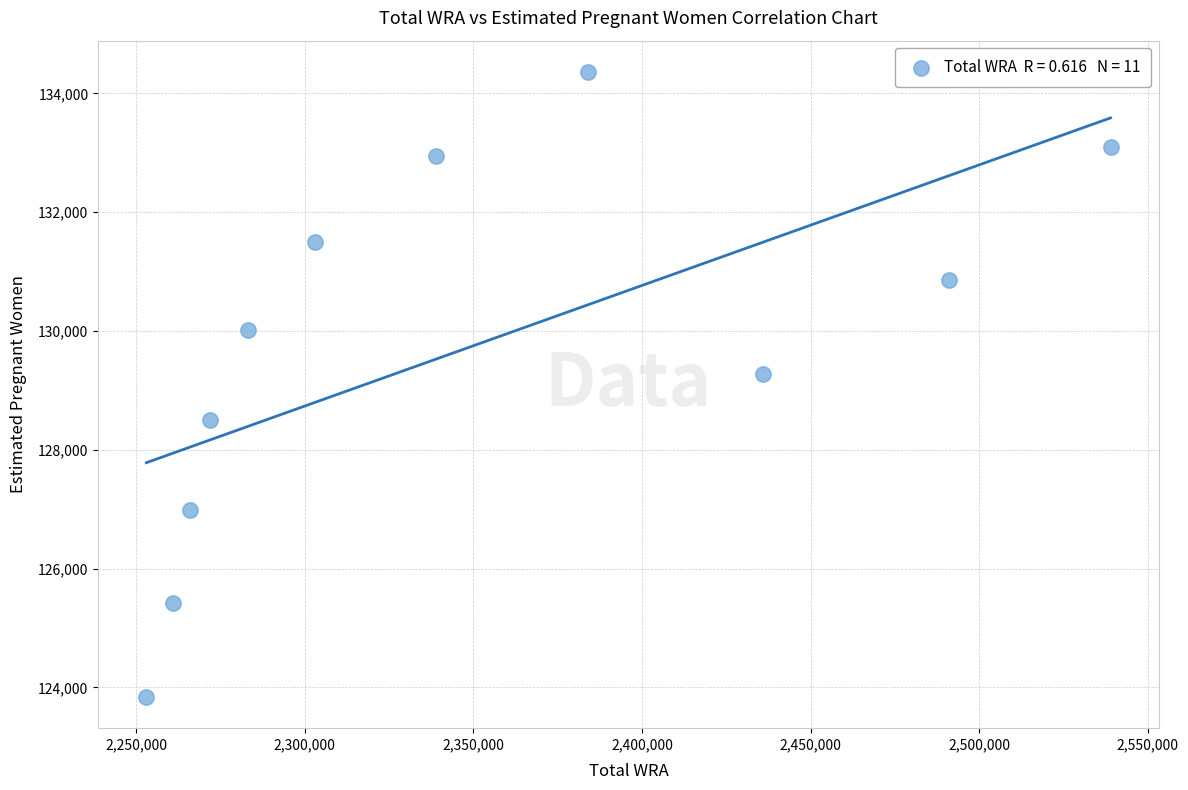

What Y value in the scatter plot is closest to 129101?

129282.0